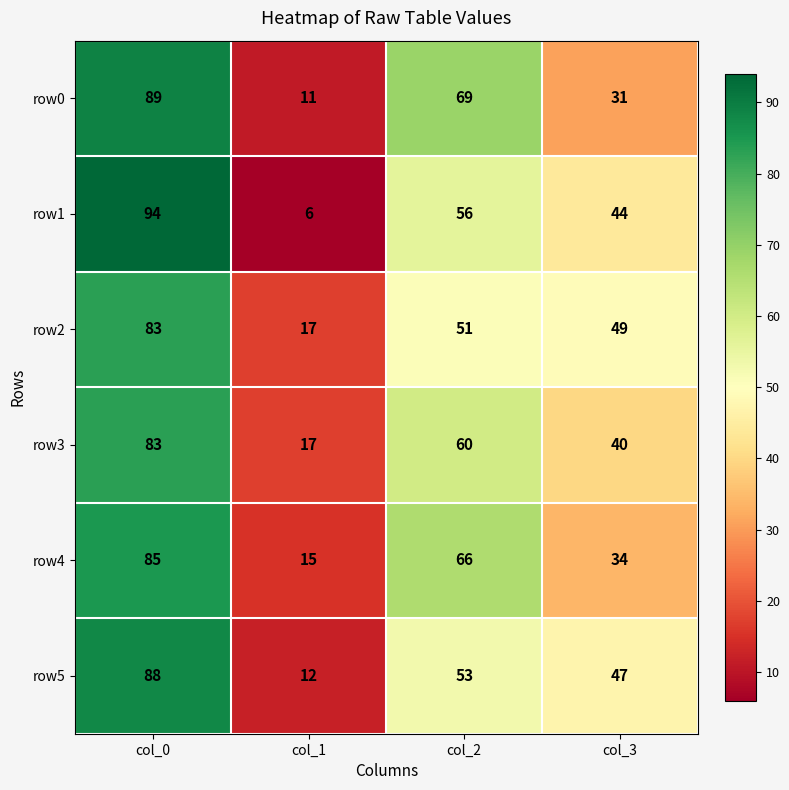

What is the maximum value shown in the chart?

94